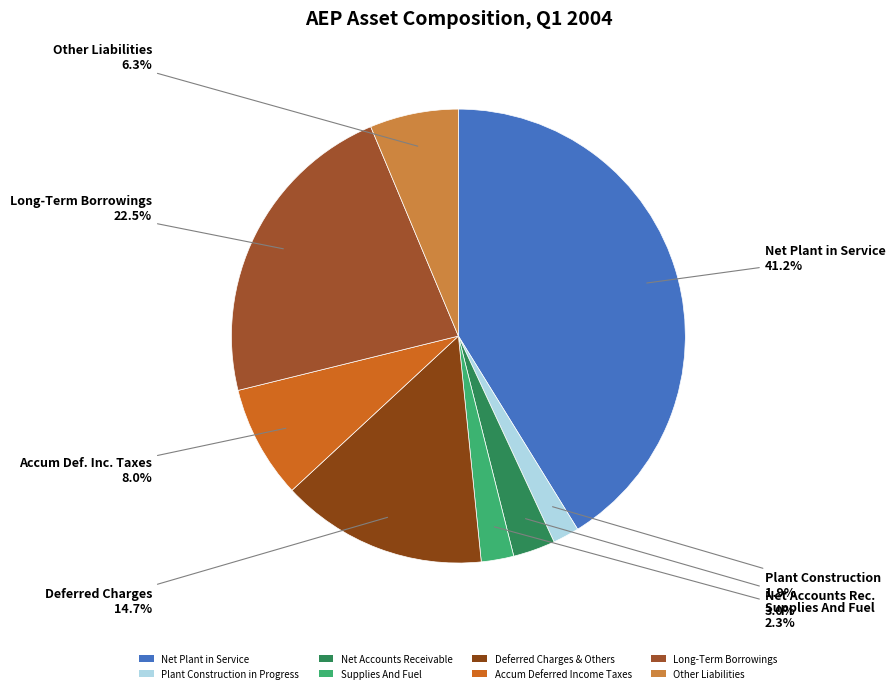

How many segments does this pie chart have?

8